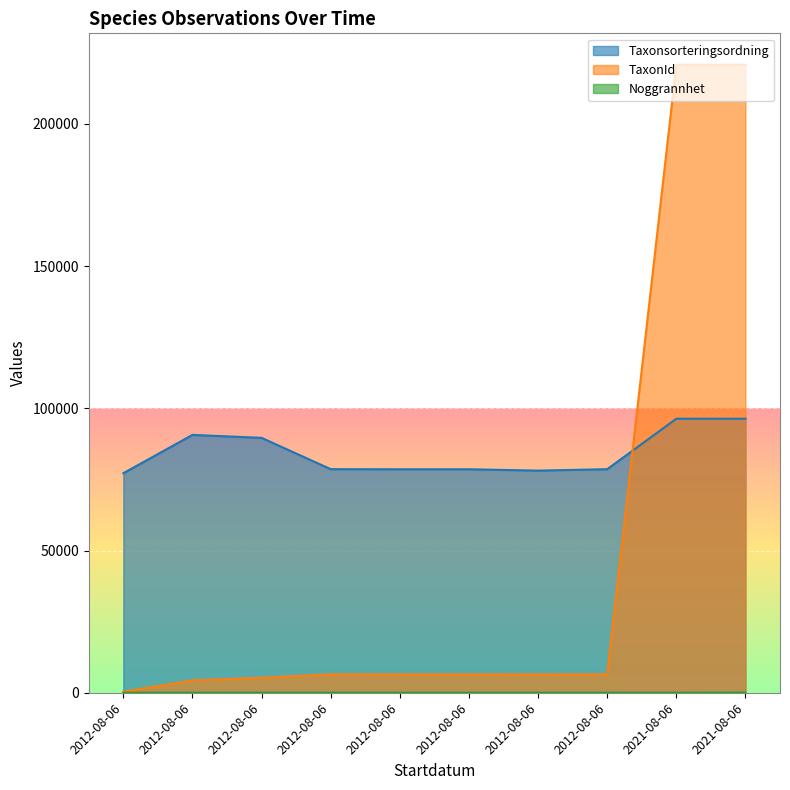

Is the value of Taxonsorteringsordning at 2012-08-06 greater than the value of TaxonId at 2012-08-06?

Yes